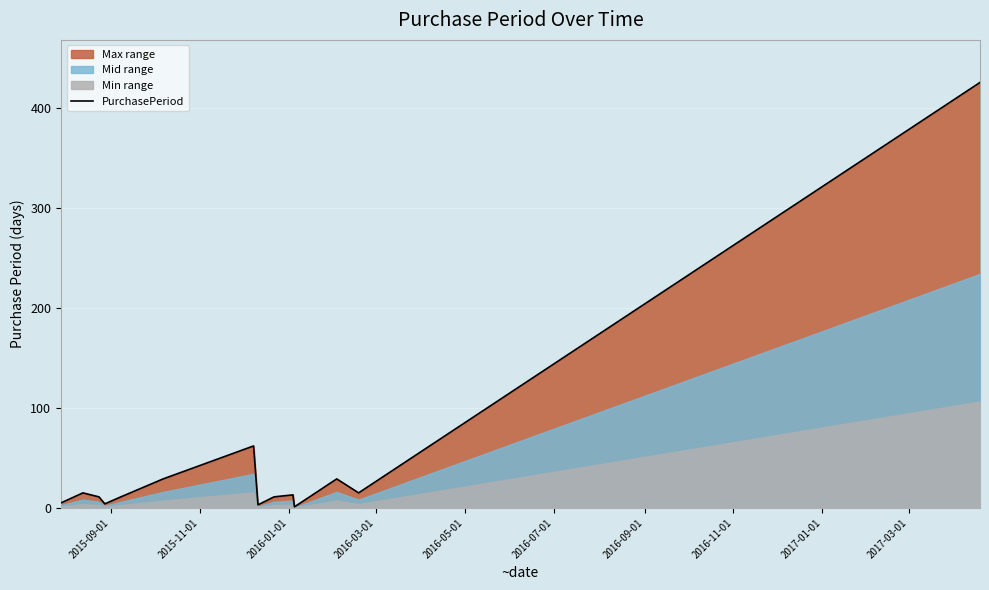

True or false: the data has more than 0 interior local peaks.

True